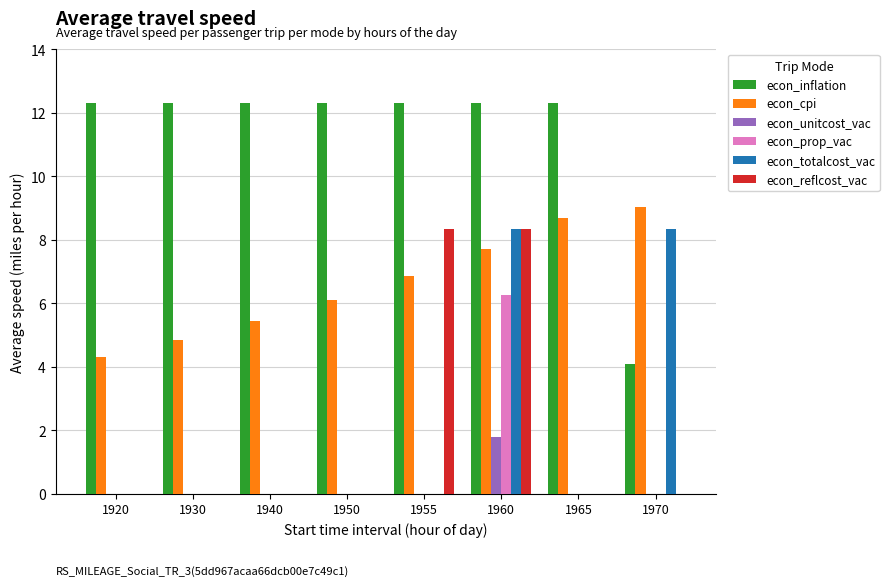

What is the maximum value for econ_reflcost_vac?

8.3